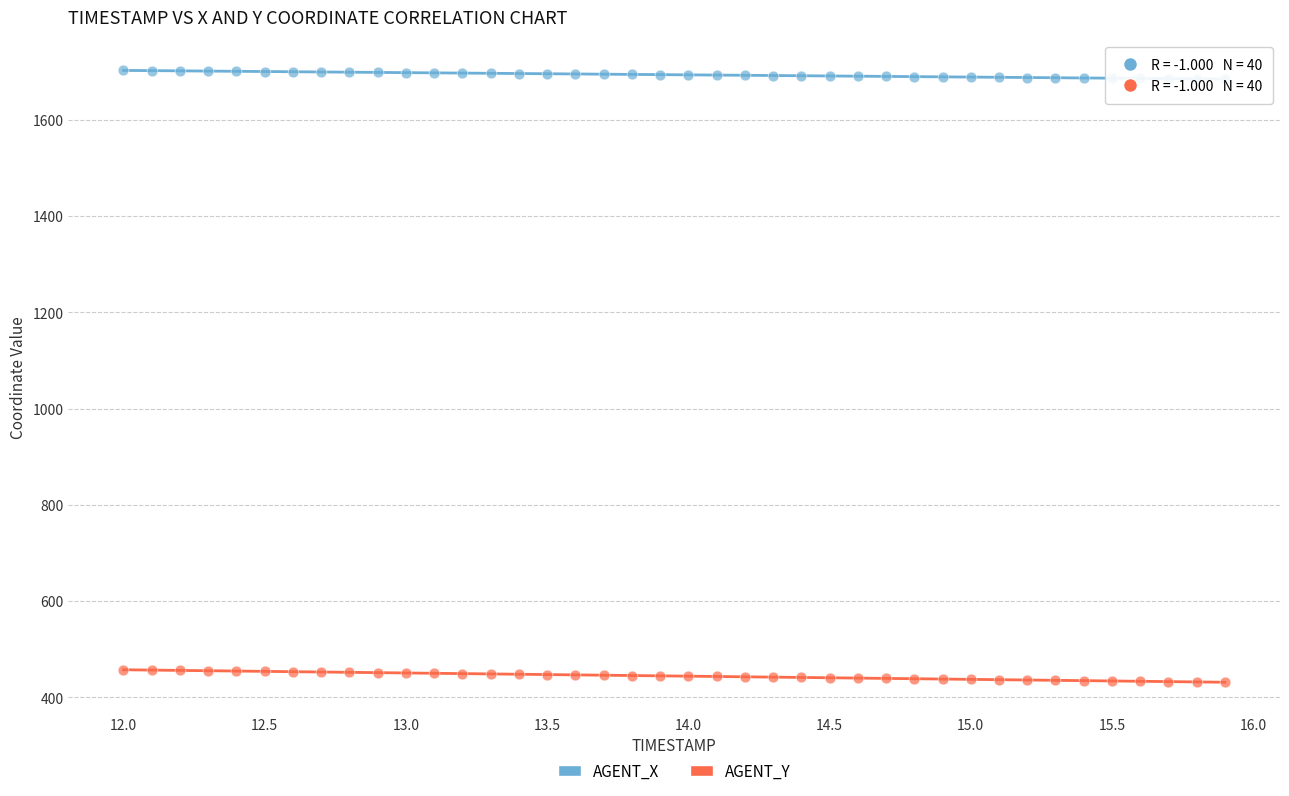

What are all the series names shown in the legend?

AGENT_X, AGENT_Y